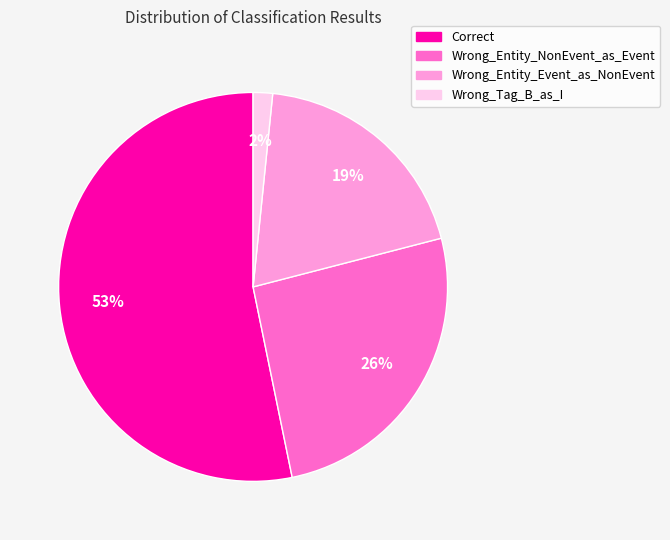

To the nearest percent, what percentage of the pie is Wrong_Entity_Event_as_NonEvent?

19%